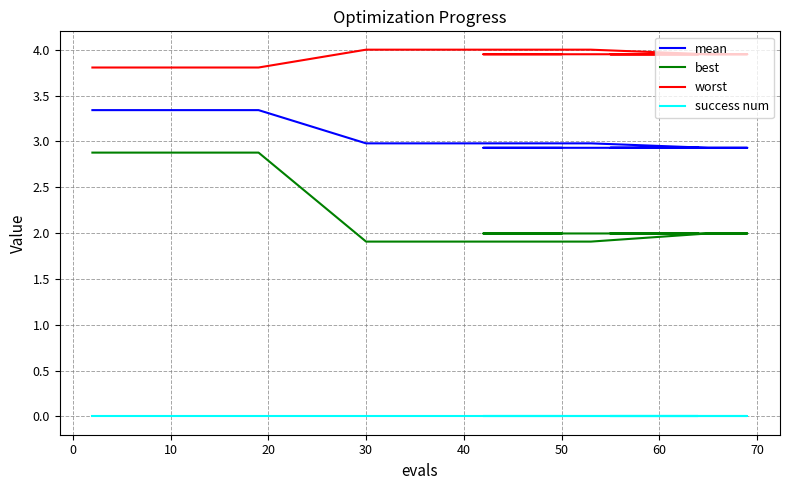

At which label does worst reach its peak?

30